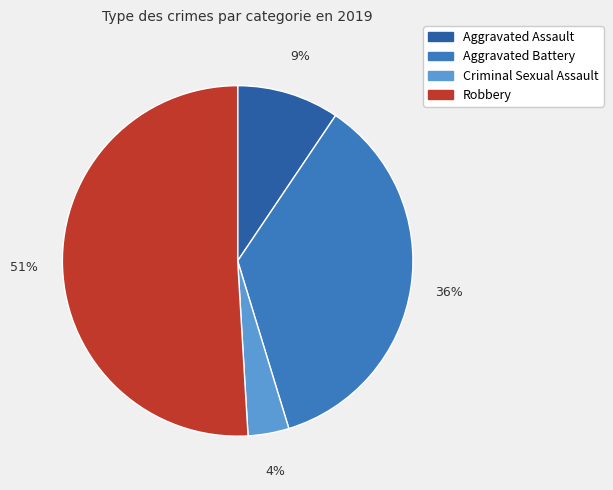

Is the sum of Aggravated Assault and Aggravated Battery greater than half?

No